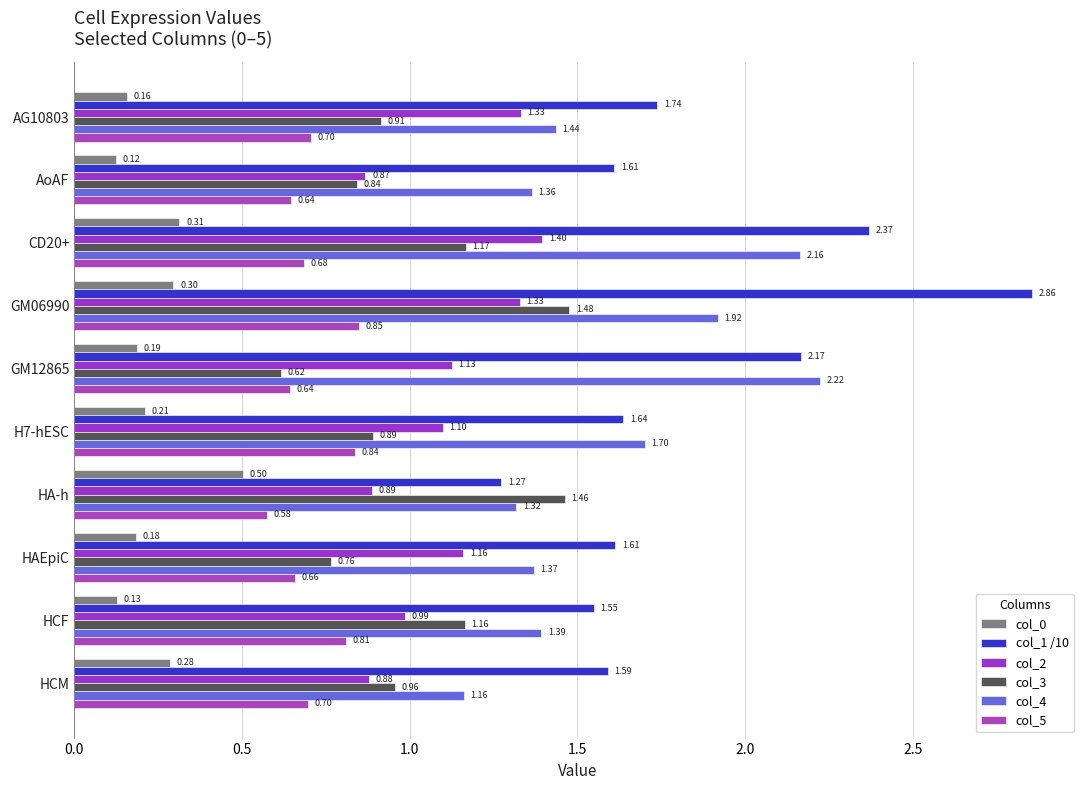

What is the maximum value for col_1 /10?

2.9